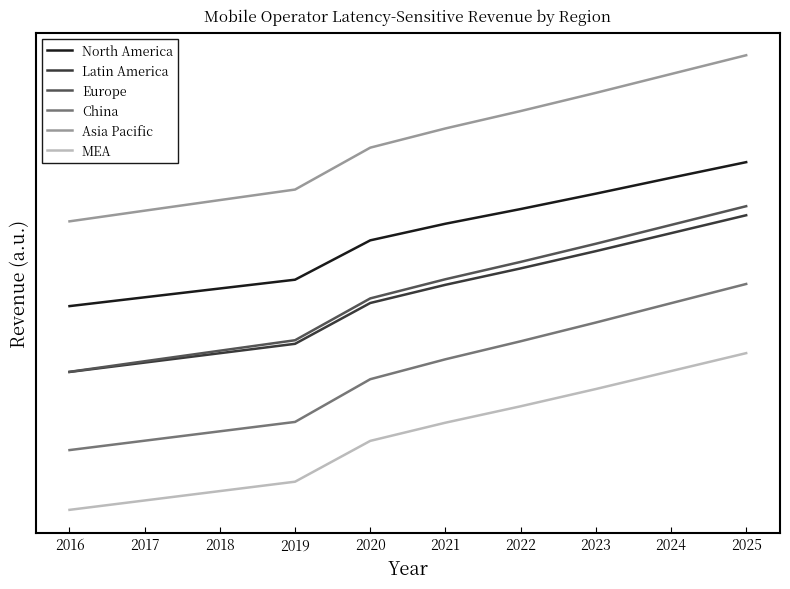

What is the difference between the MEA values at 2017 and 2023?

2.4